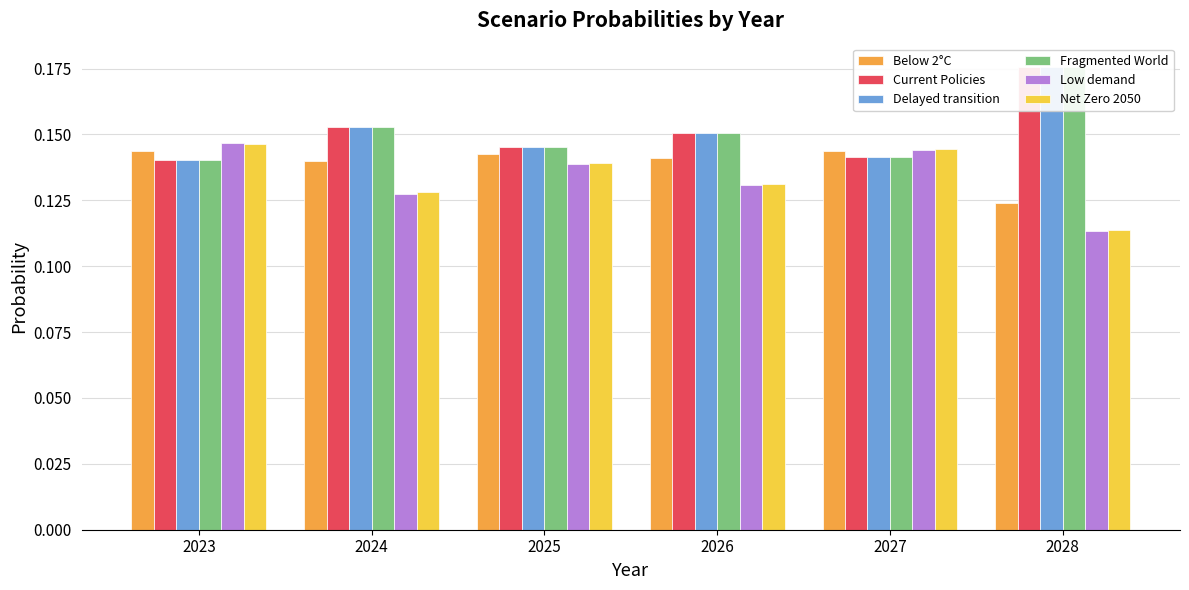

Rank the categories by Fragmented World value from lowest to highest.

2023, 2027, 2025, 2026, 2024, 2028